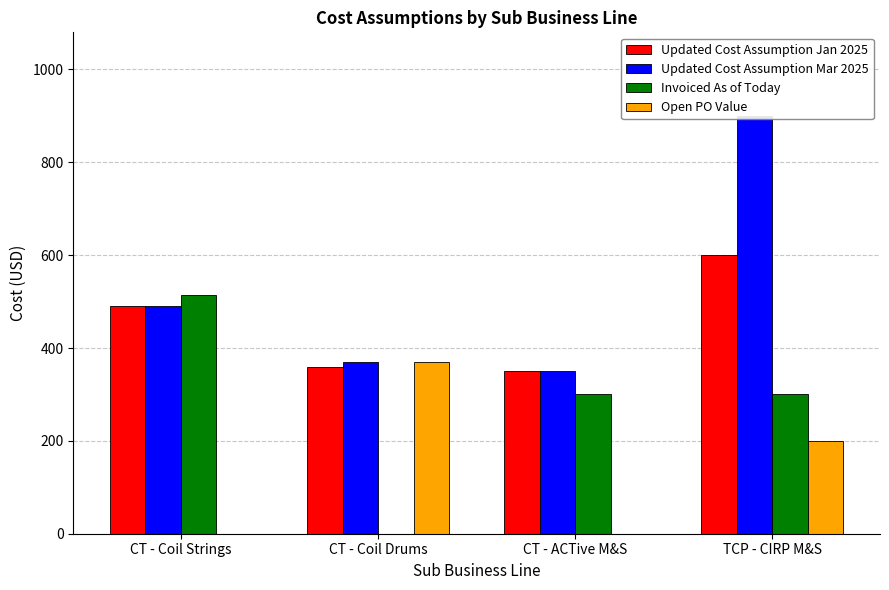

The Updated Cost Assumption Mar 2025 series shows 1207 at TCP - CIRP M&S. True or false?

False